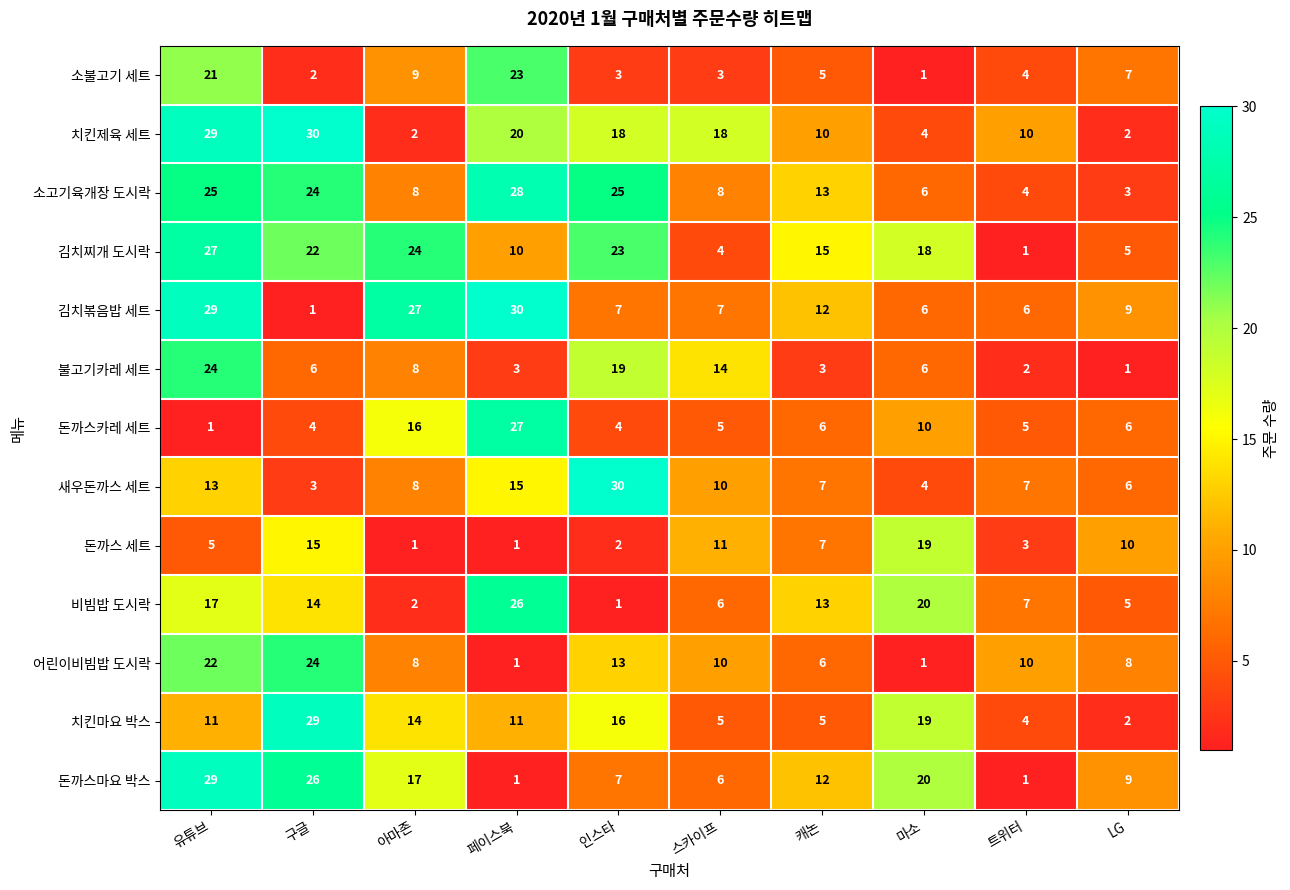

What is the smallest value displayed?

1